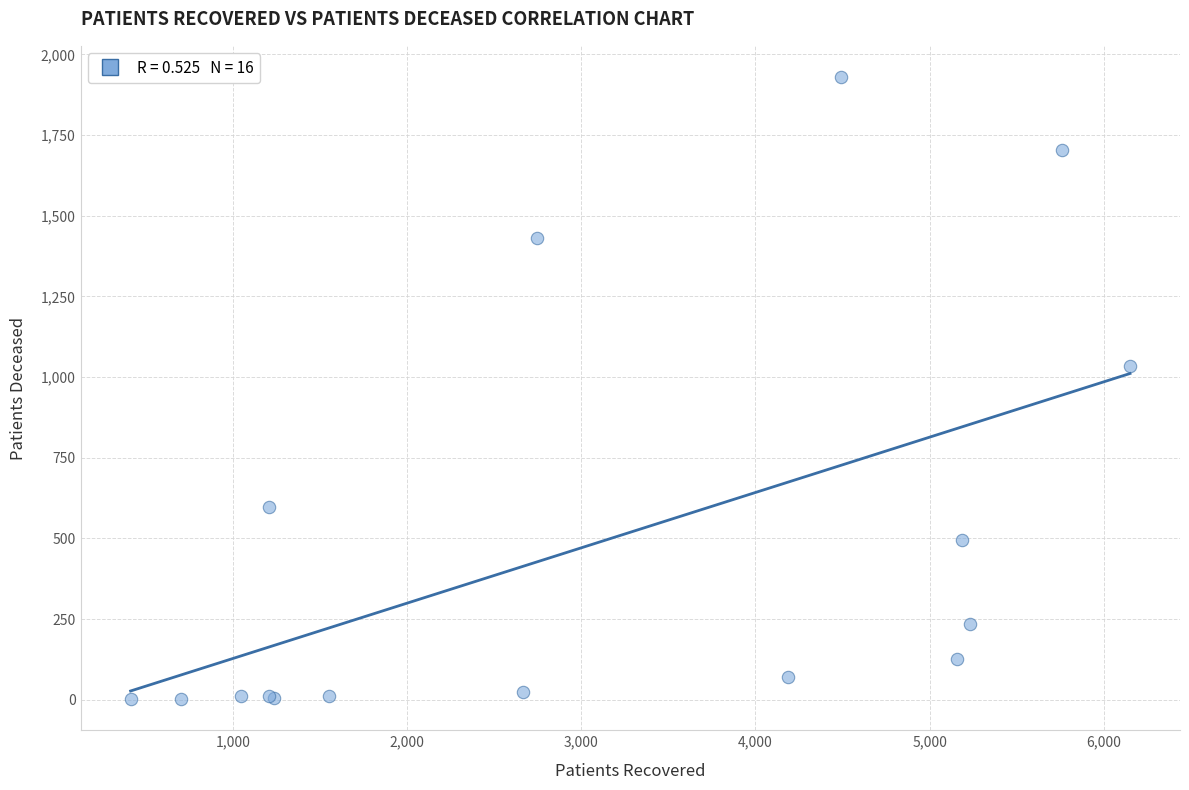

What Y value in the scatter plot is closest to 966?

1035